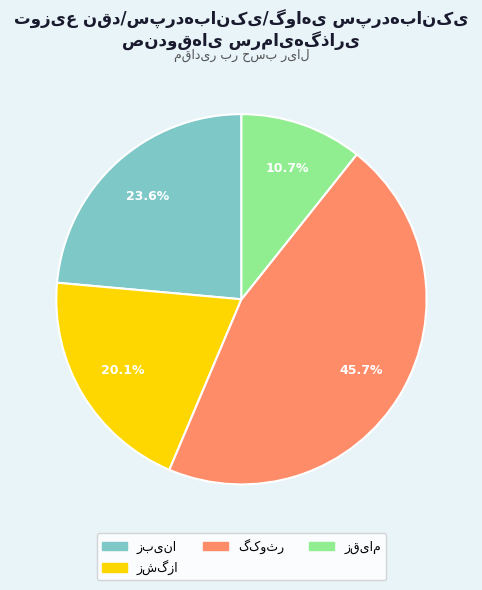

Is there any slice that represents more than half of the pie?

No